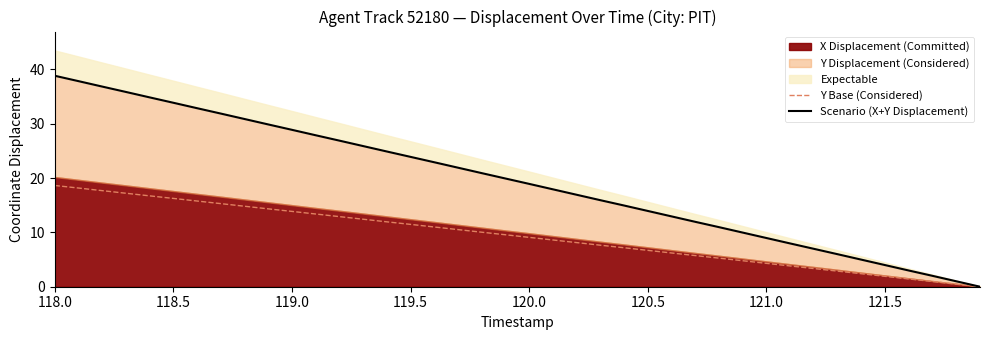

The Y Base (Considered) series shows 4.3 at 121.0. True or false?

True